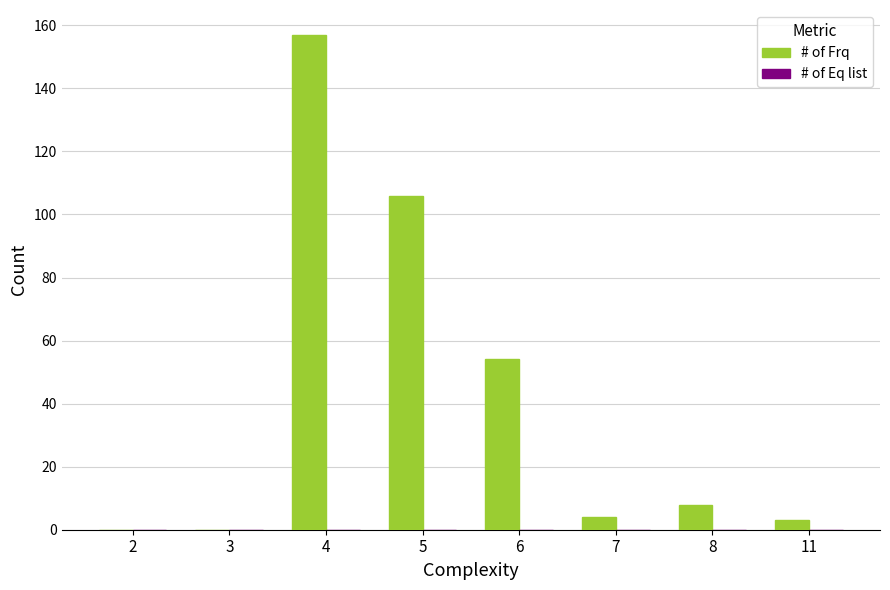

Reading left to right, transcribe all the data shown in this chart.

2=0	3=0	4=157	5=106	6=54	7=4	8=8	11=3